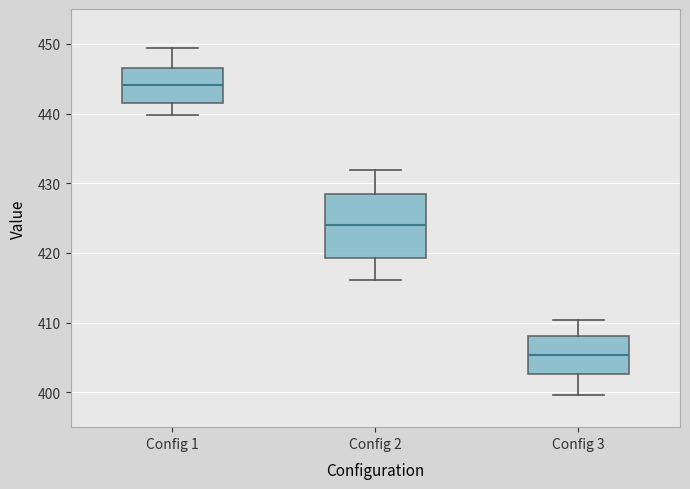

Which box has the highest median line?

Config 1